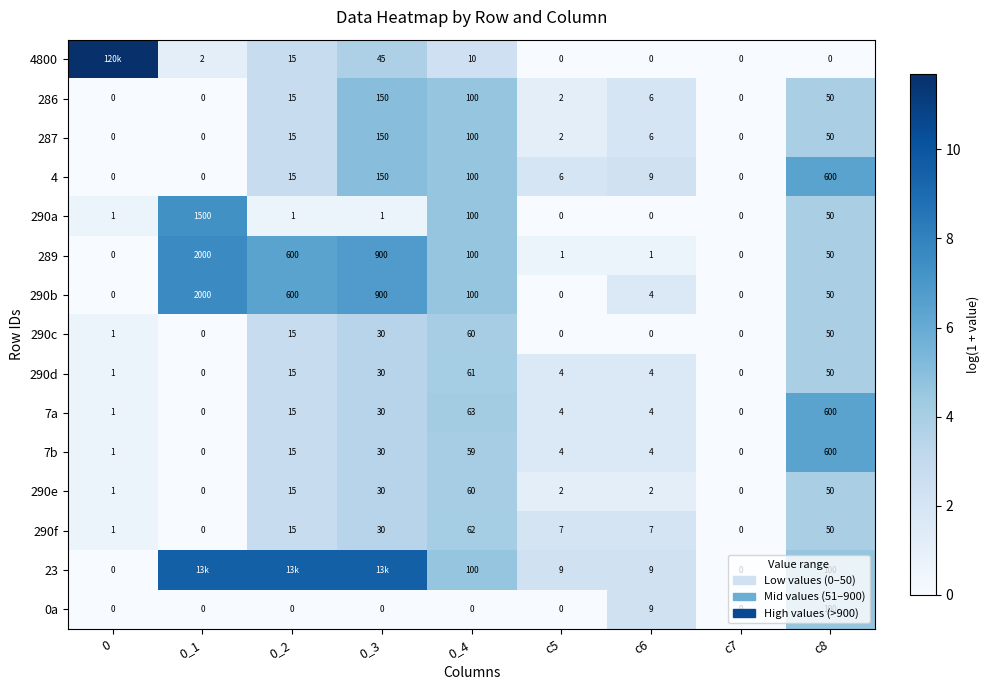

How many values in the 7a series are below 4?

3